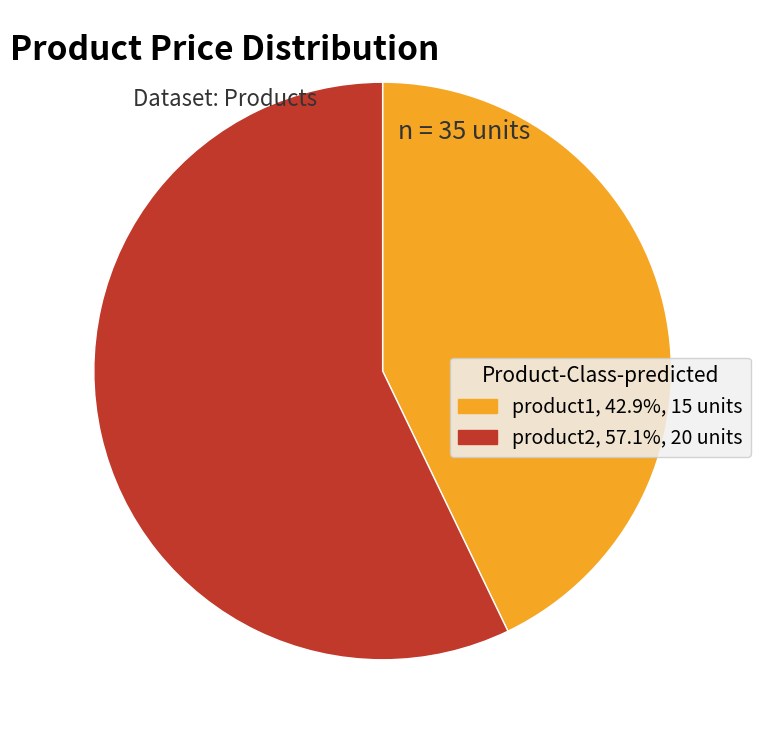

The product2 slice represents 57% of the pie. True or false?

True